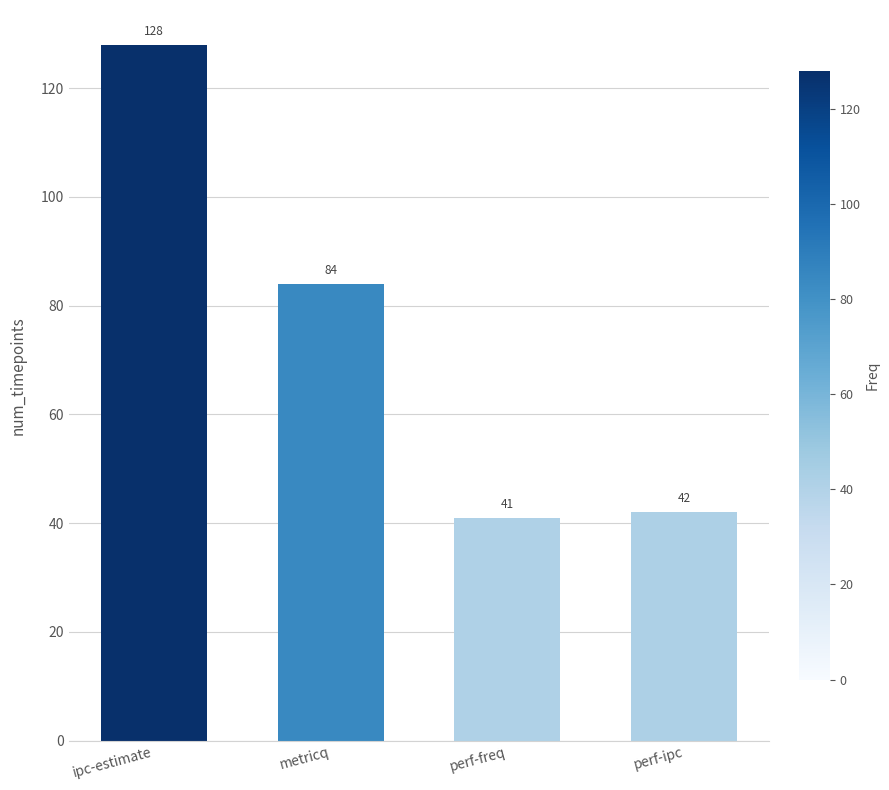

Are the bars horizontal?

No